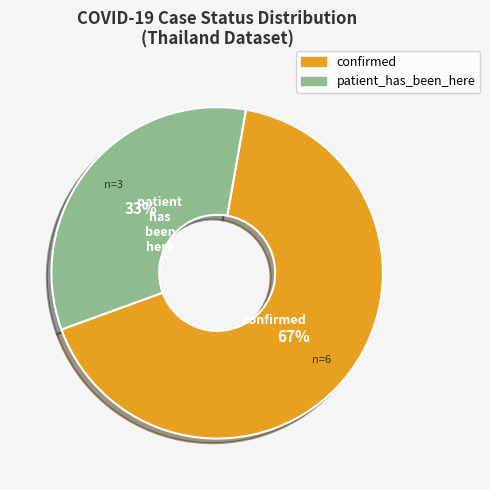

Rank the categories by value from lowest to highest.

patient_has_been_here, confirmed